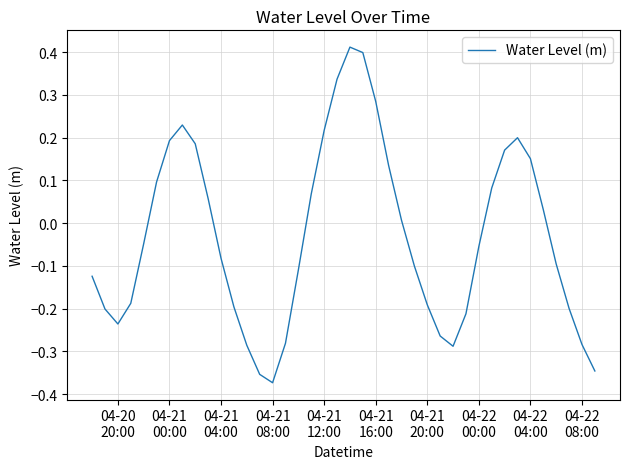

What is the difference between the maximum and minimum values?

0.8